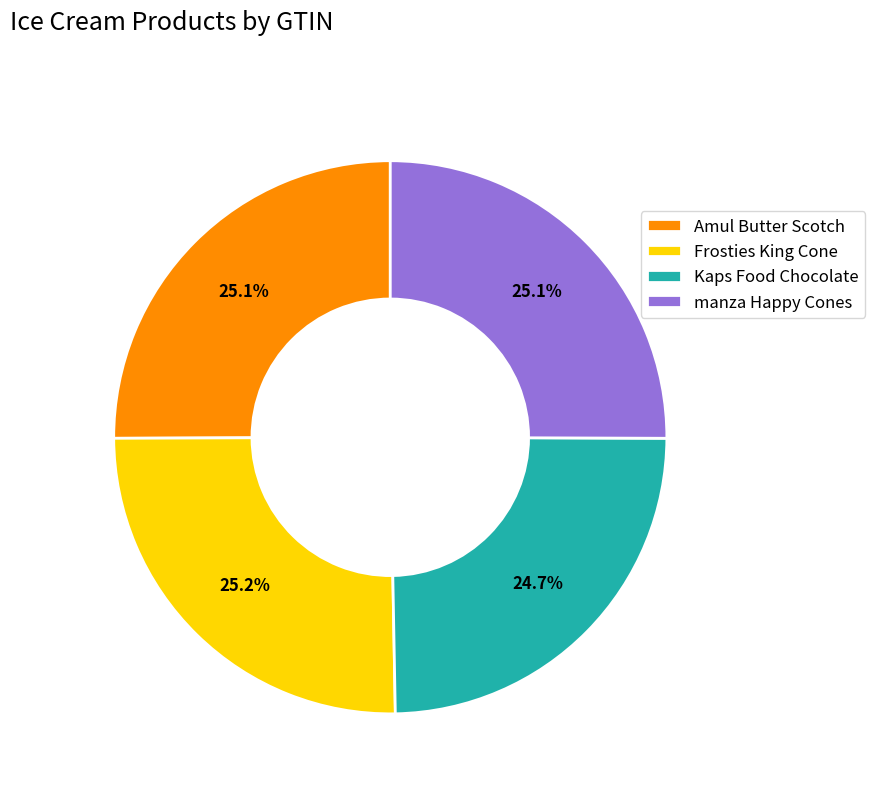

To the nearest percent, what portion does Amul Butter Scotch represent?

25%